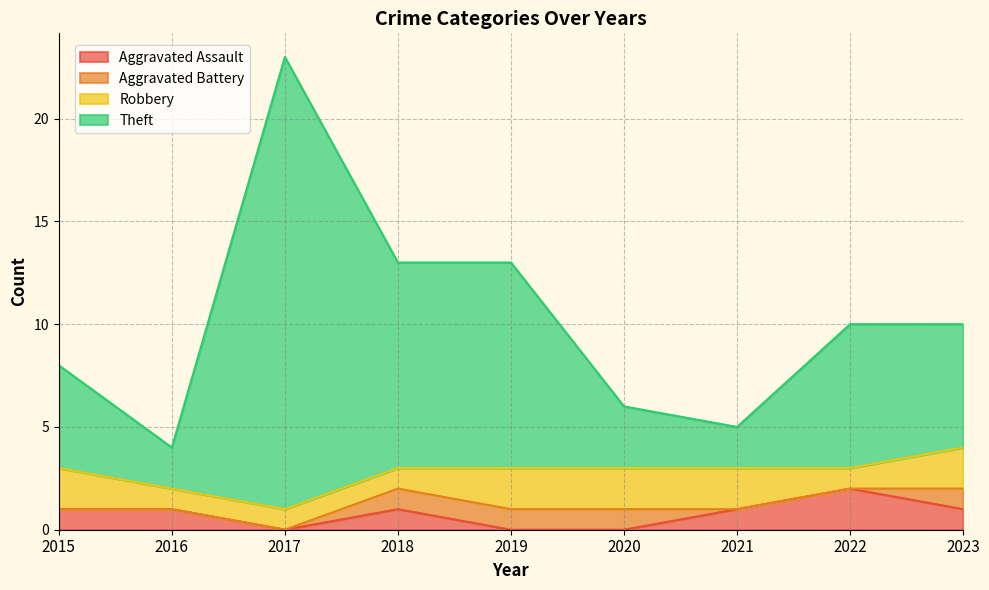

Which category has the highest value in the Aggravated Assault series?

2022